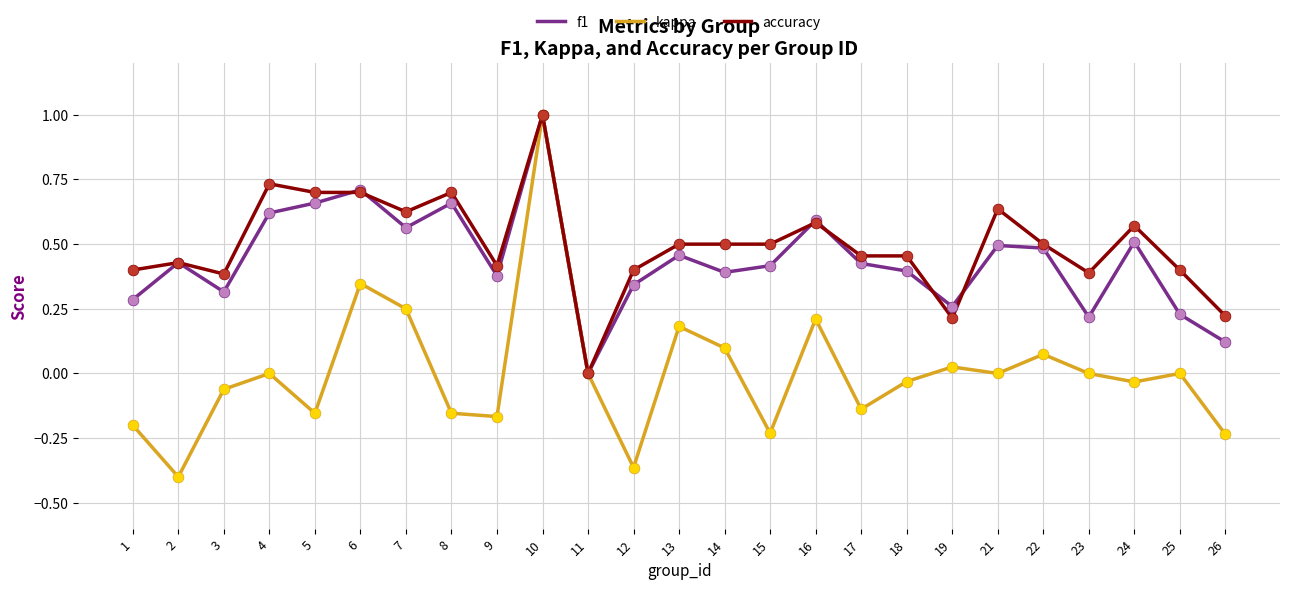

What is the total value across all series at 14?

1.0